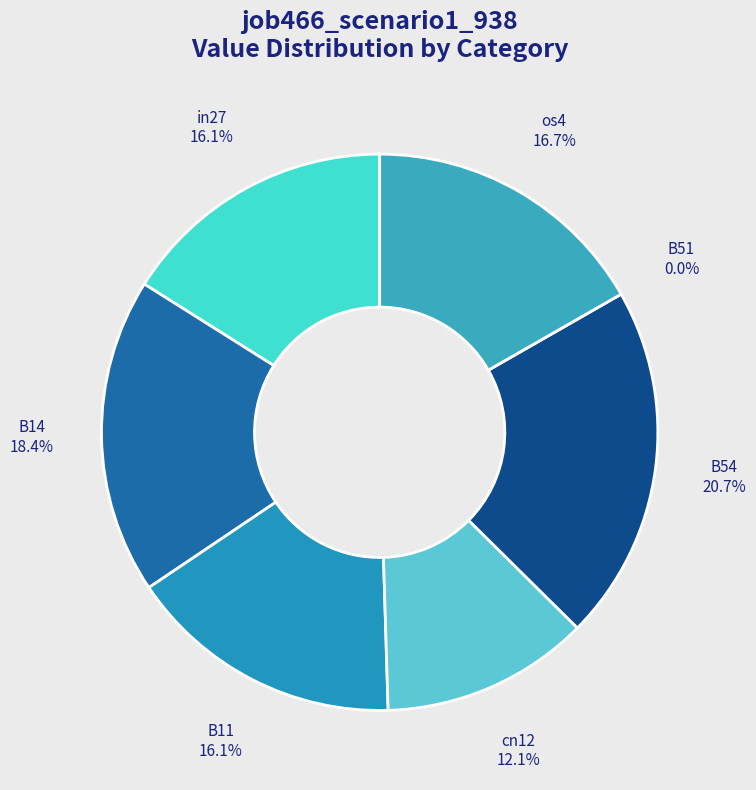

What percentage is the B14 slice, to the nearest percent?

18%